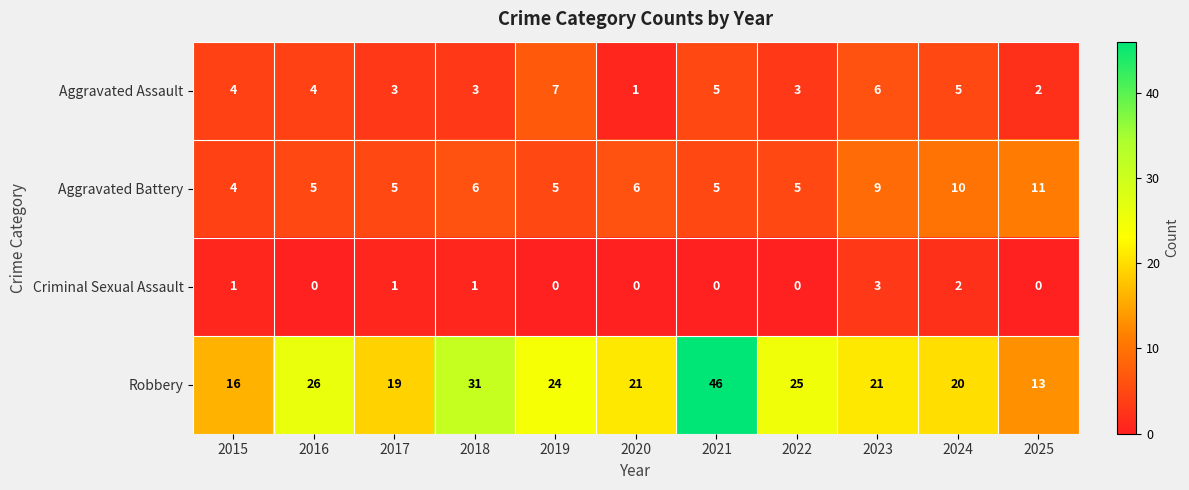

What is the spread (max minus min) of values at 2020?

21